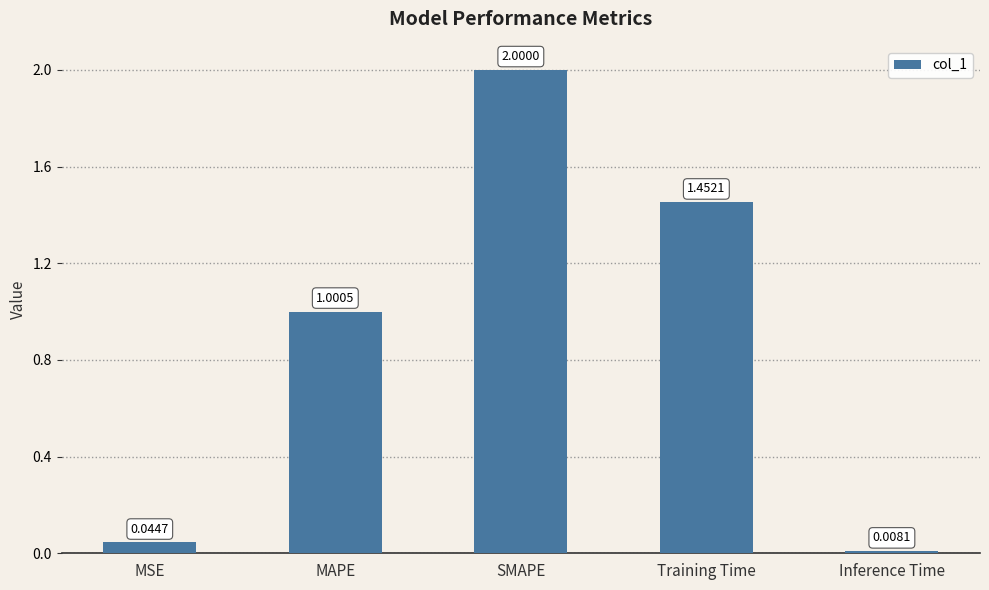

What position from the left is Inference Time?

5